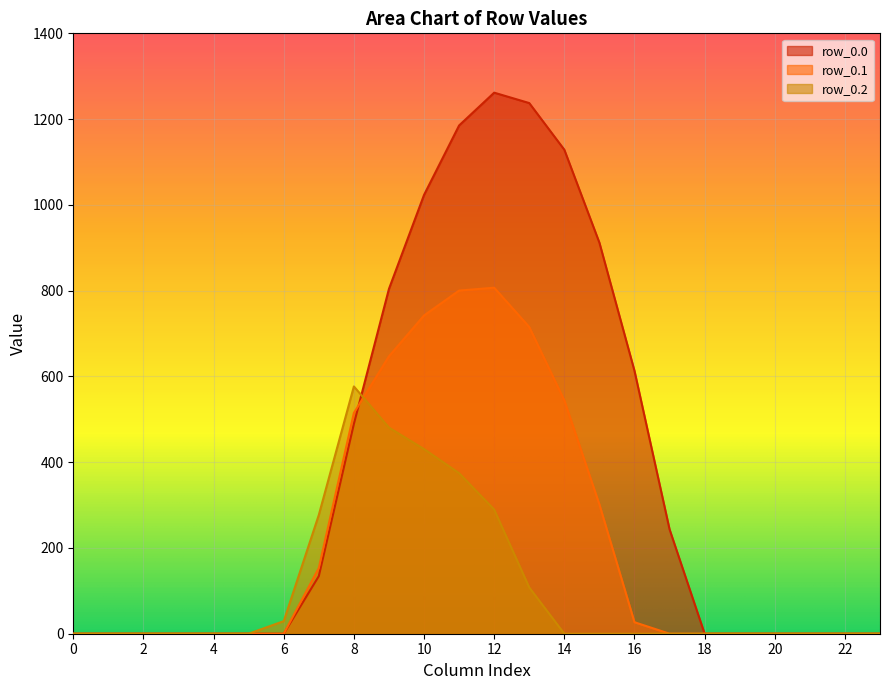

Which series has the largest range (max minus min)?

row_0.0